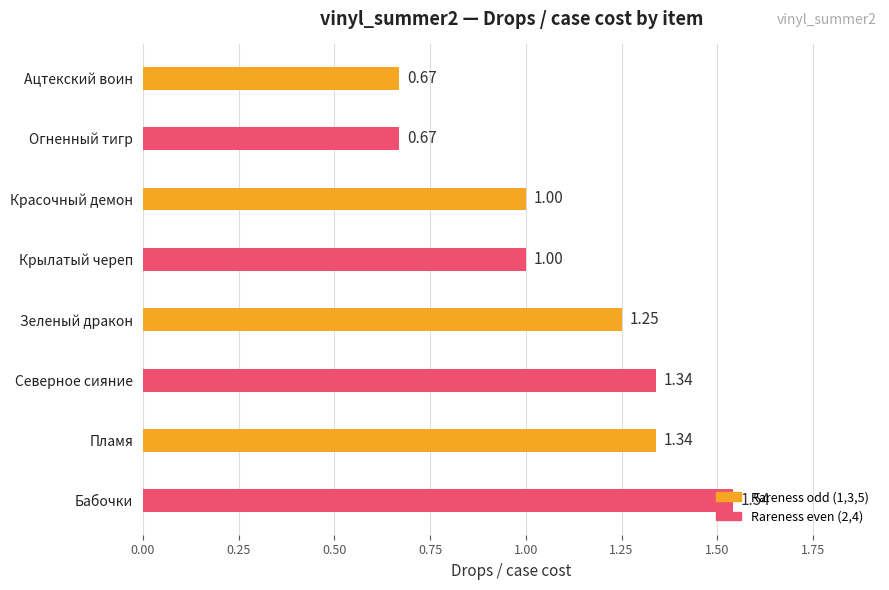

What is the label of the 2nd bar from the bottom?

Пламя